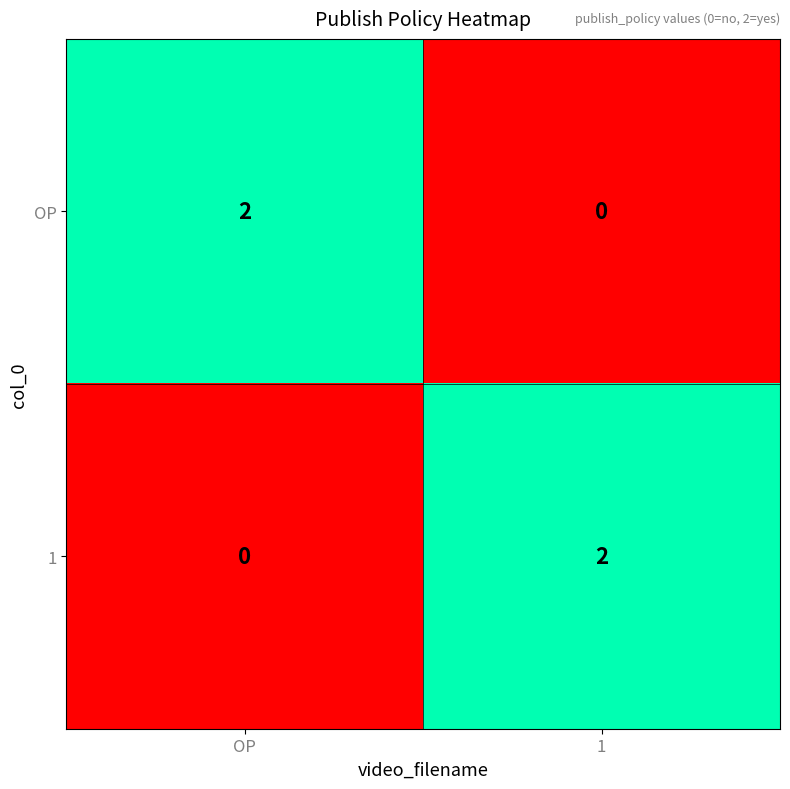

At which label is 1 closest to 1?

OP